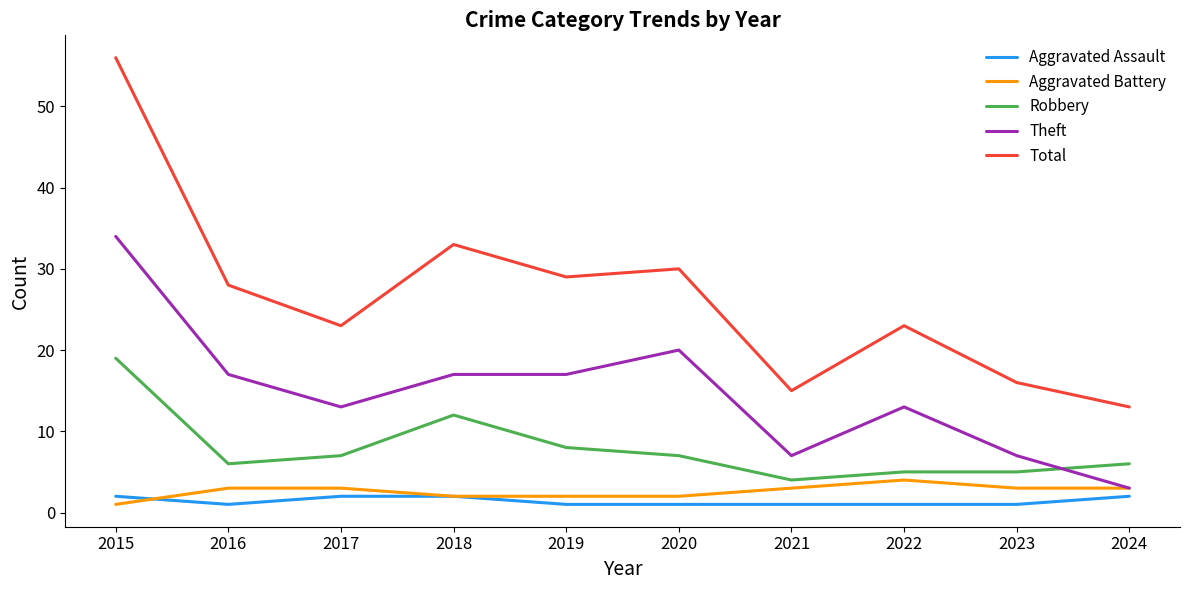

Which series has the largest range (max minus min)?

Total